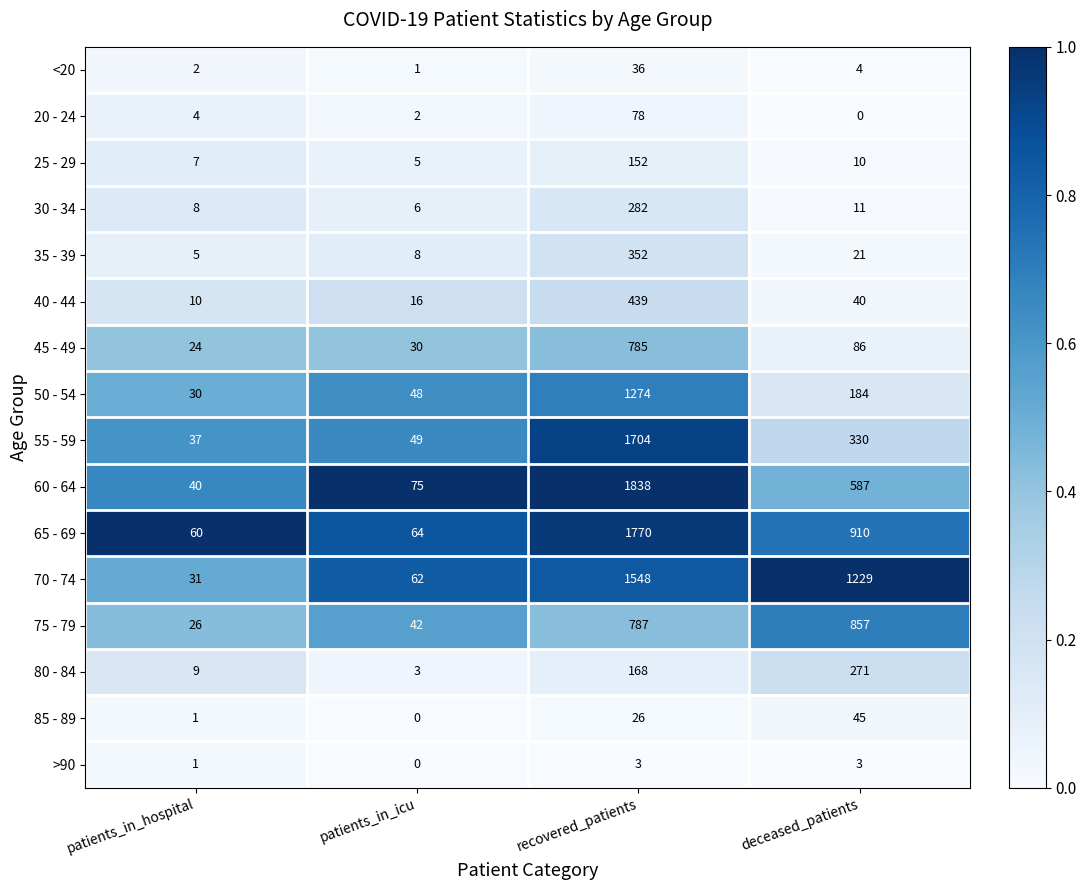

What is the difference between the maximum and minimum values in the >90 series?

3